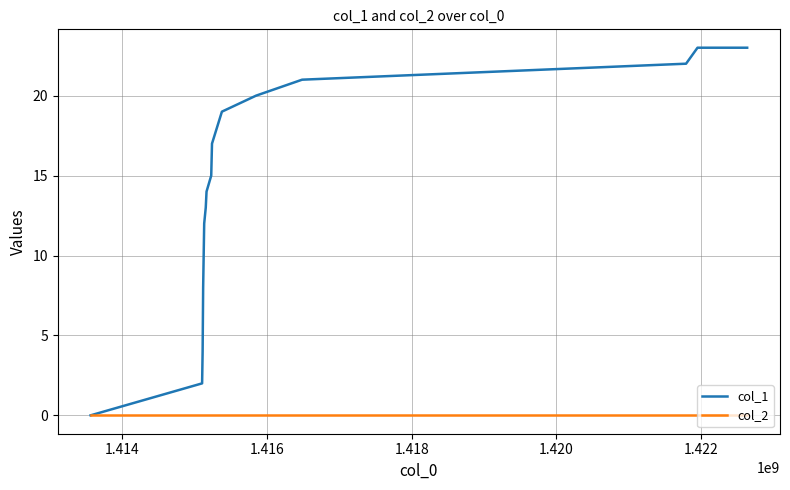

What is the greatest value displayed?

23